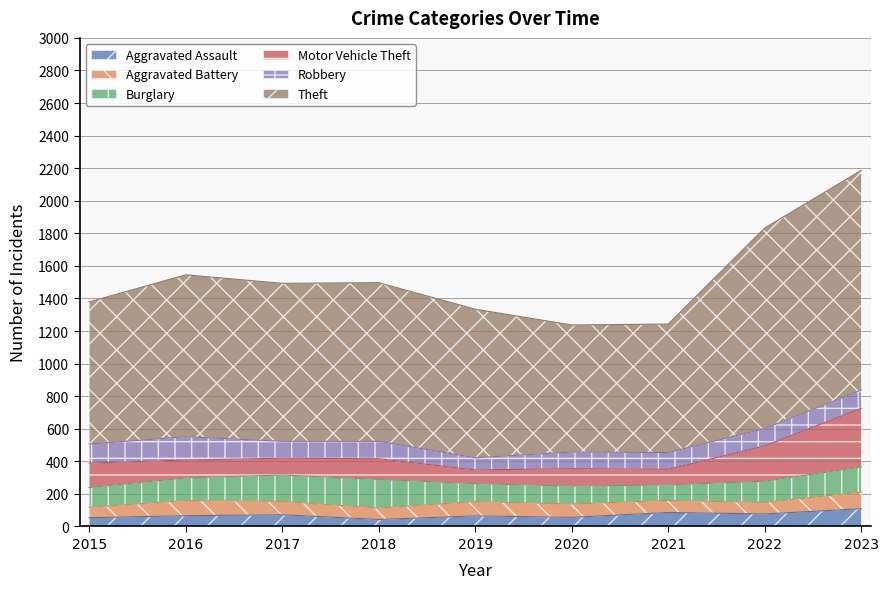

How many interior local valleys does the Theft series have?

2